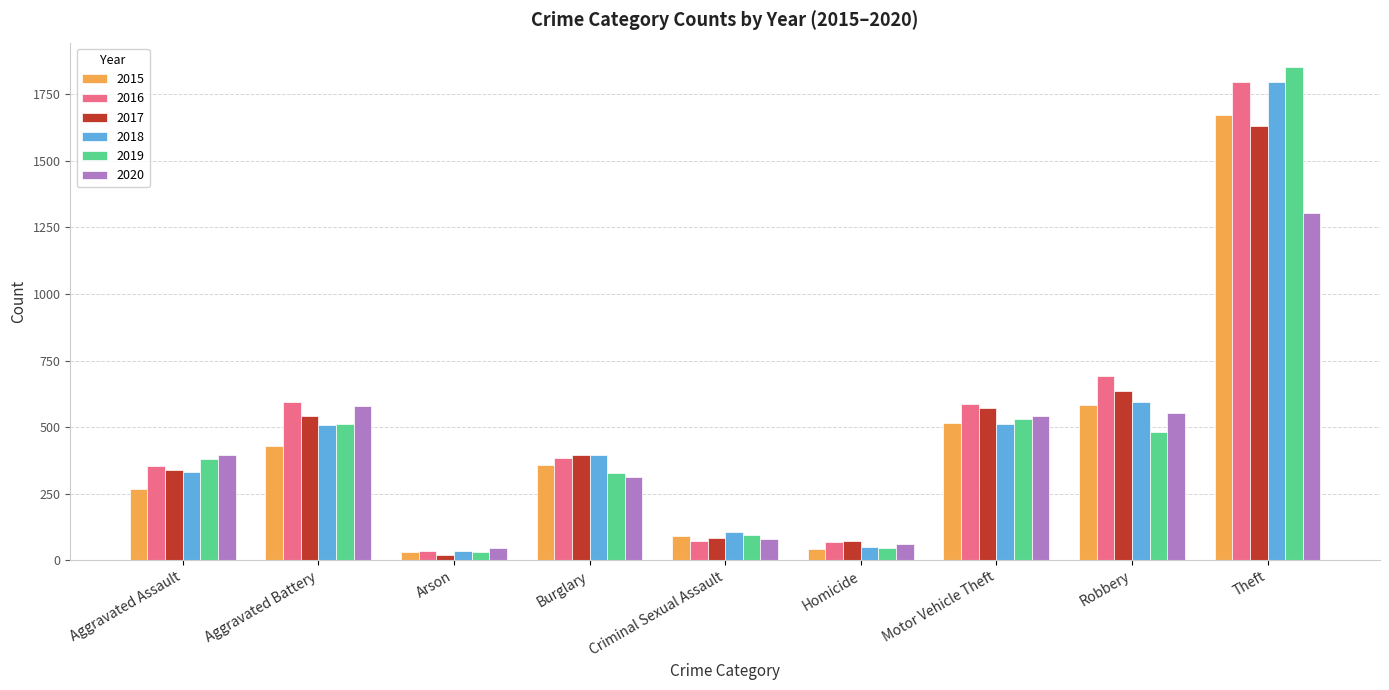

What position from the left is Motor Vehicle Theft?

7